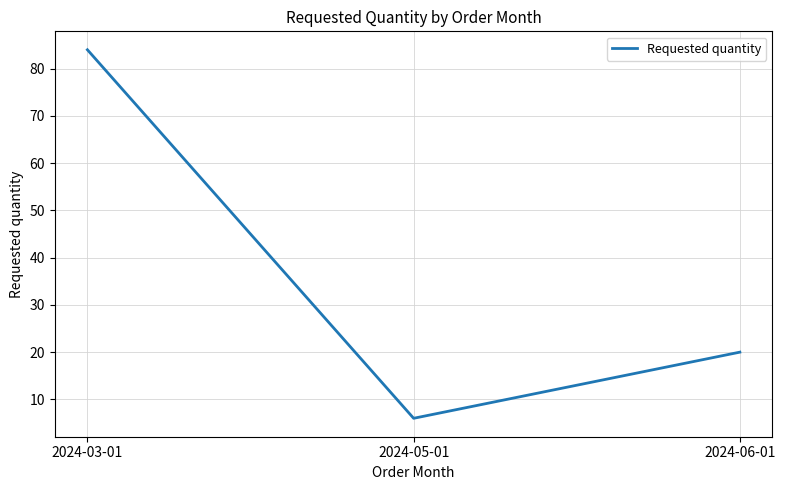

Where is the data nearest to the value 45?

2024-06-01